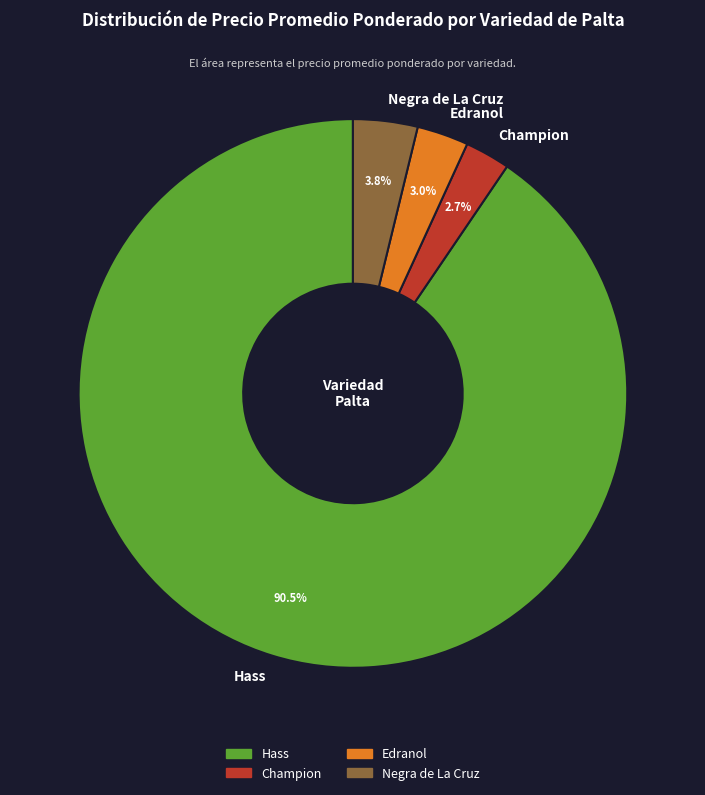

Which category has the biggest portion of the pie?

Hass